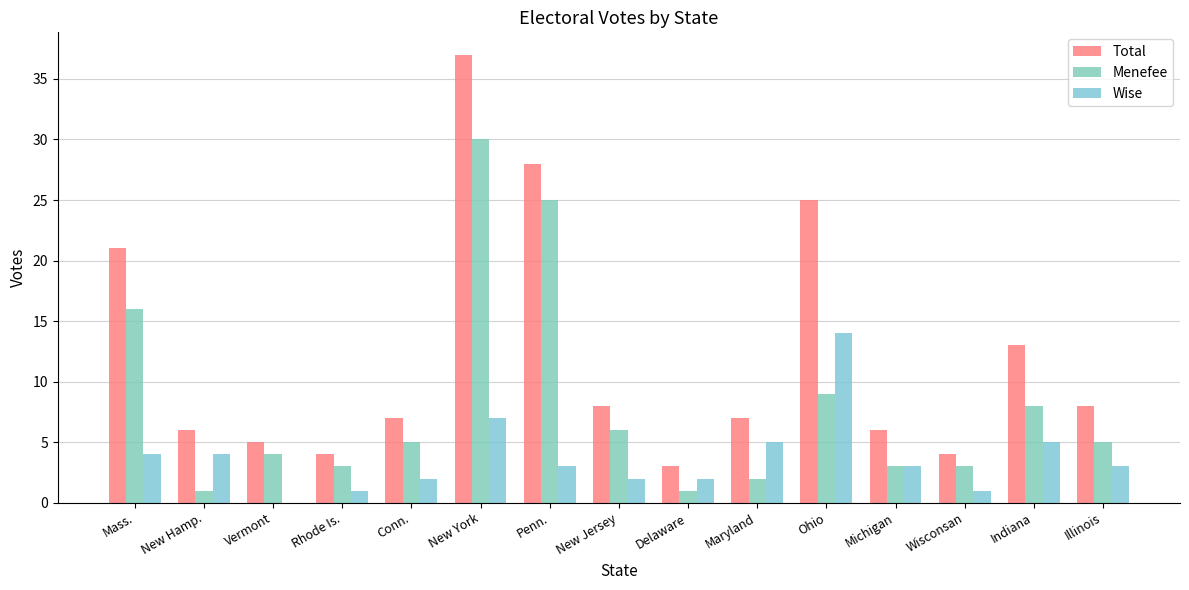

What is the average value of the Wise series?

4